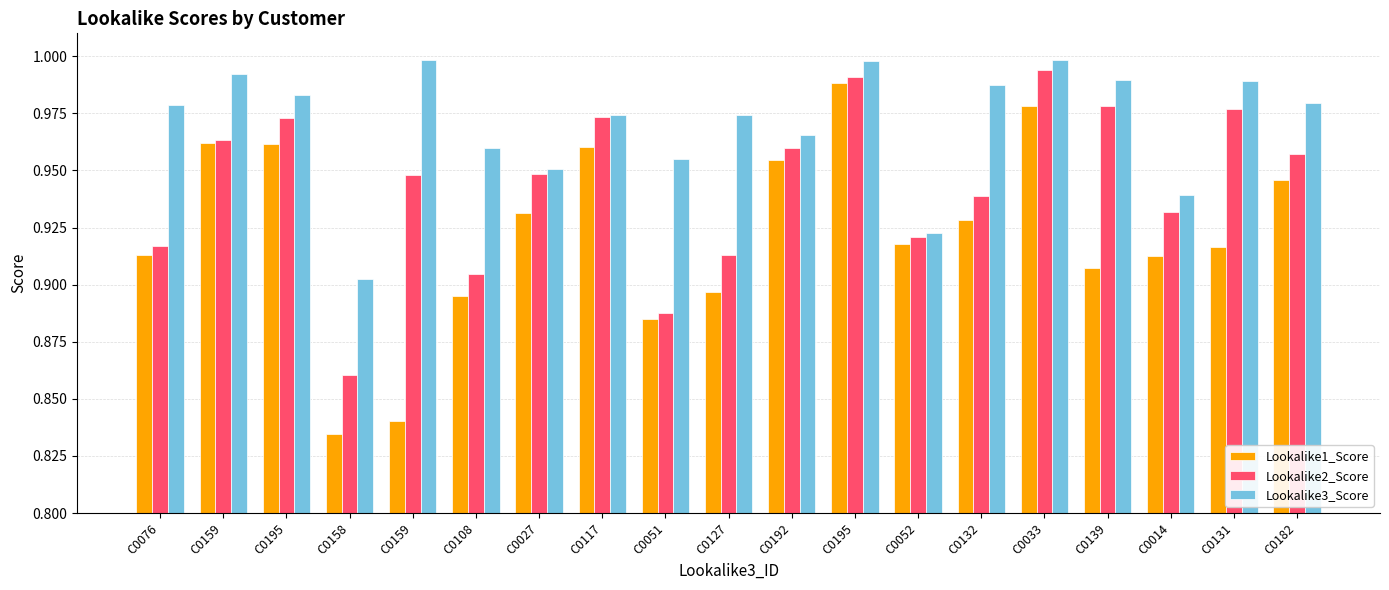

Reading left to right, list all the values displayed in this chart.

Lookalike1_Score: 0.9	1.0	1.0	0.8	0.8	0.9	0.9	1.0	0.9	0.9	1.0	1.0	0.9	0.9	1.0	0.9	0.9	0.9	0.9
Lookalike2_Score: 0.9	1.0	1.0	0.9	0.9	0.9	0.9	1.0	0.9	0.9	1.0	1.0	0.9	0.9	1.0	1.0	0.9	1.0	1.0
Lookalike3_Score: 1.0	1.0	1.0	0.9	1.0	1.0	1.0	1.0	1.0	1.0	1.0	1.0	0.9	1.0	1.0	1.0	0.9	1.0	1.0